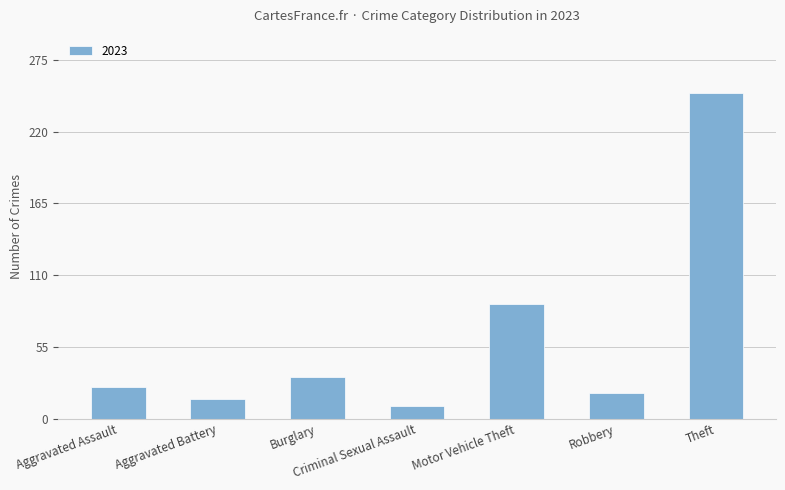

What is the maximum value shown in the chart?

250